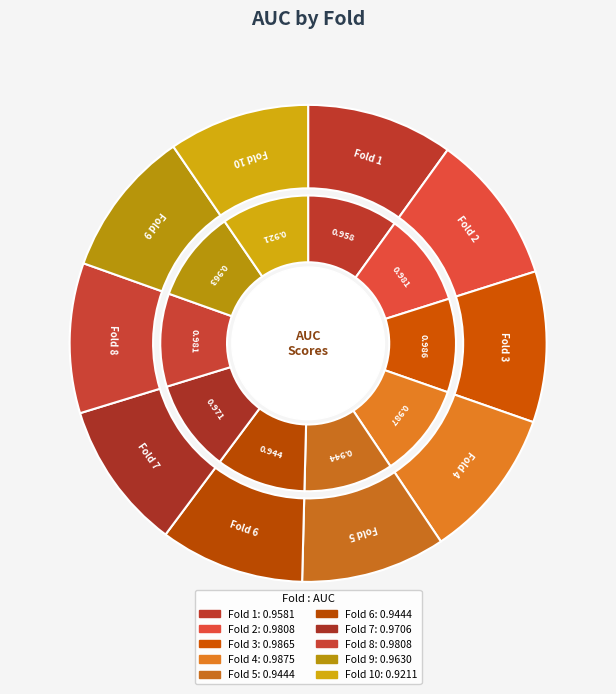

Which category has the smallest portion of the pie?

Fold 10